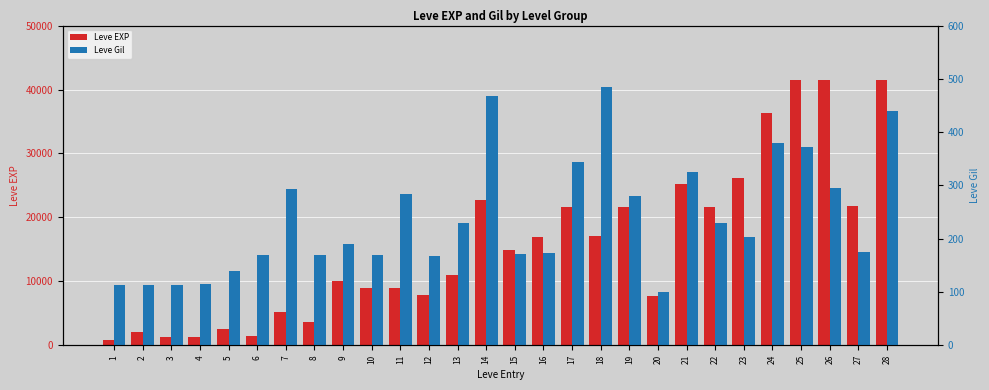

Which series has the largest total across all categories?

Leve EXP